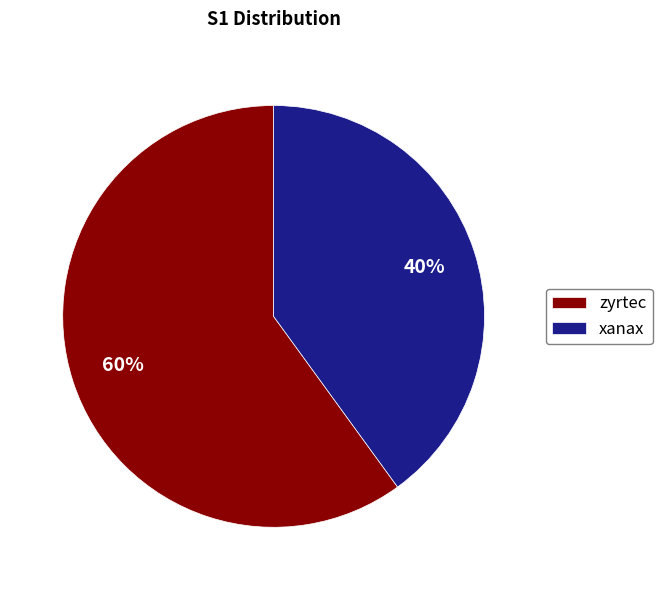

To the nearest percent, what is the combined percentage of xanax and zyrtec?

100%